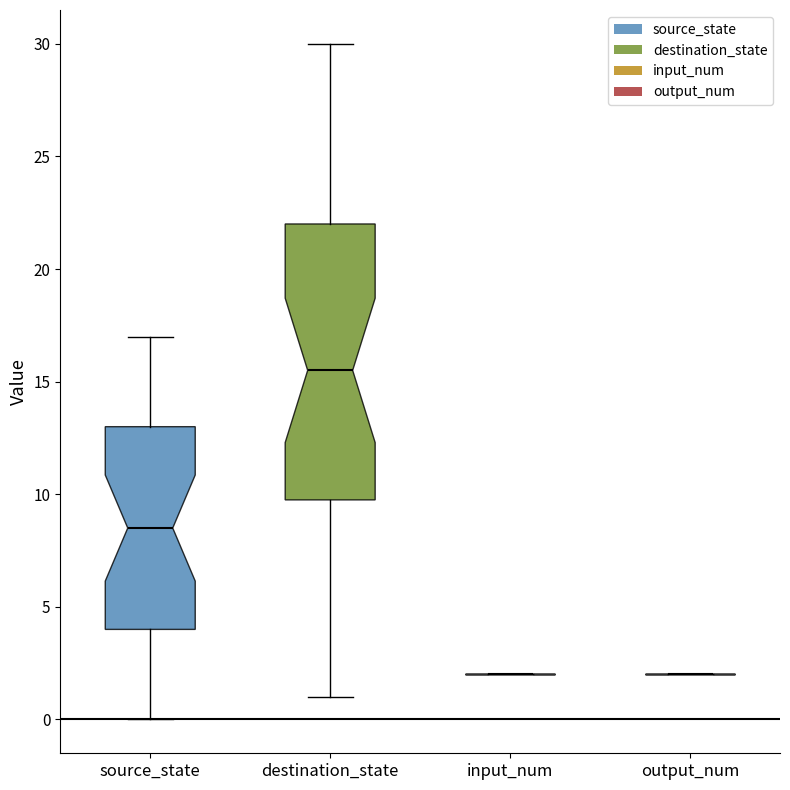

Which box is the tallest, from its lower edge to its upper edge?

destination_state